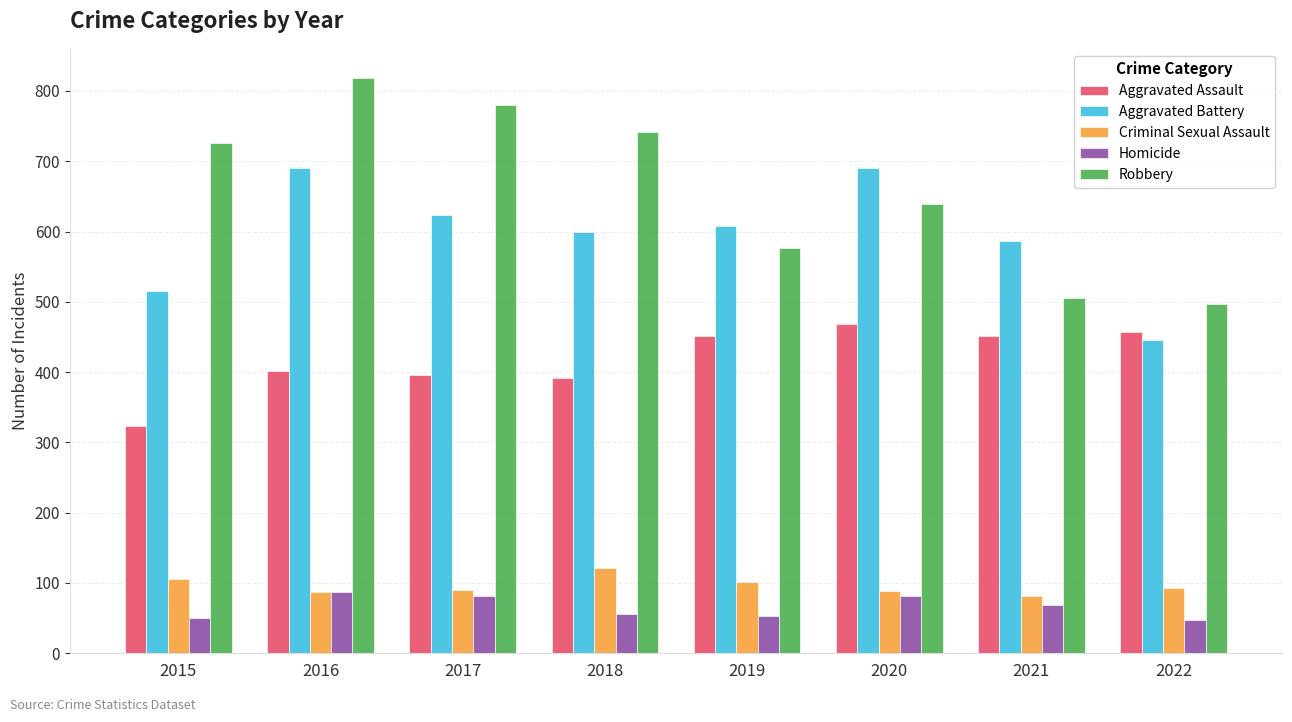

Is the value of Homicide at 2020 greater than the value of Criminal Sexual Assault at 2015?

No